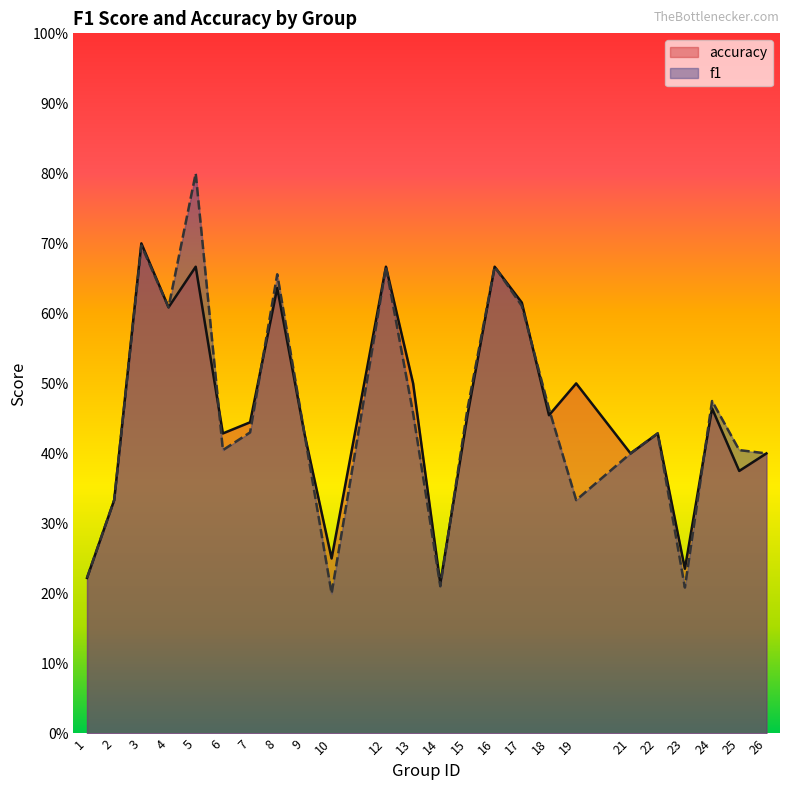

At which label does f1 reach its minimum?

10